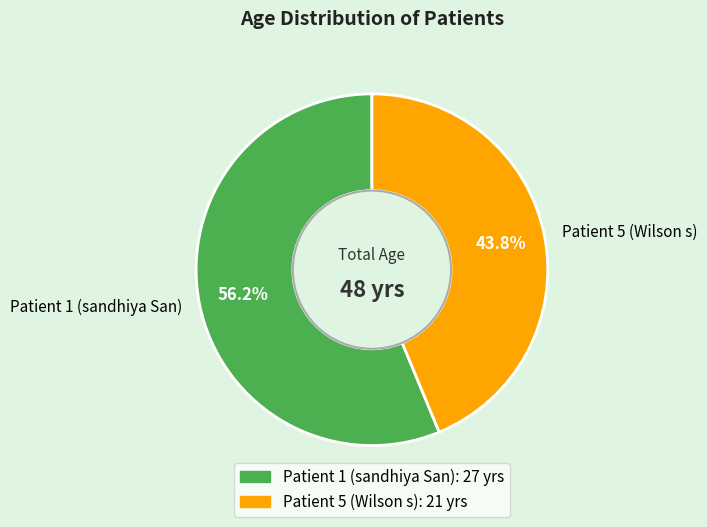

The Patient 1 (sandhiya San) slice represents 65% of the pie. True or false?

False